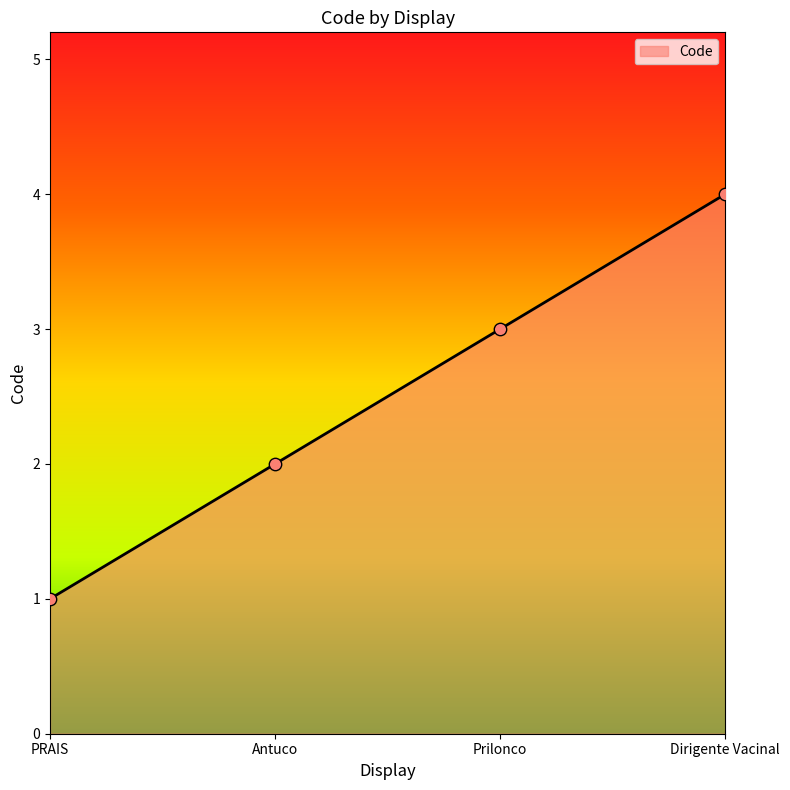

Approximately how many times larger is the value at Prilonco compared to Antuco?

1.5